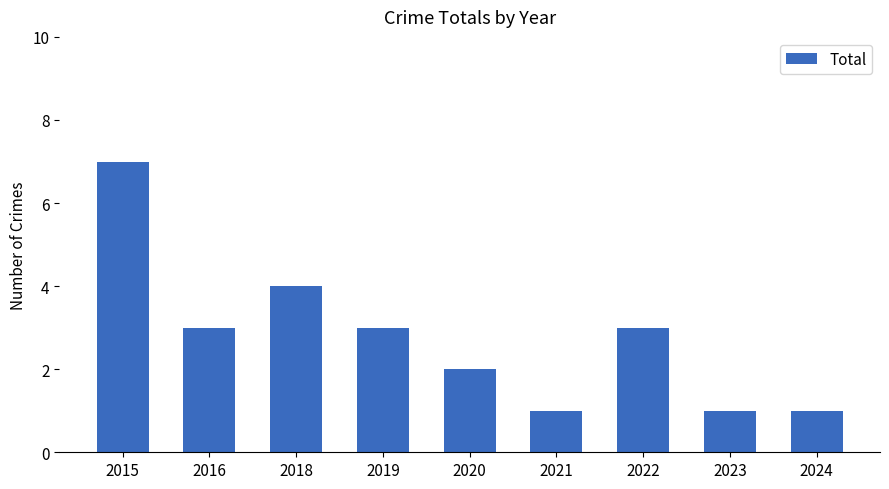

Reading left to right, what are all the values shown in this chart?

7	3	4	3	2	1	3	1	1